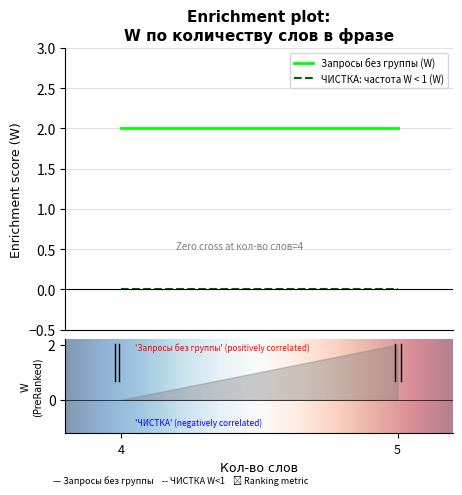

Is this an area chart (filled region under the line)?

No